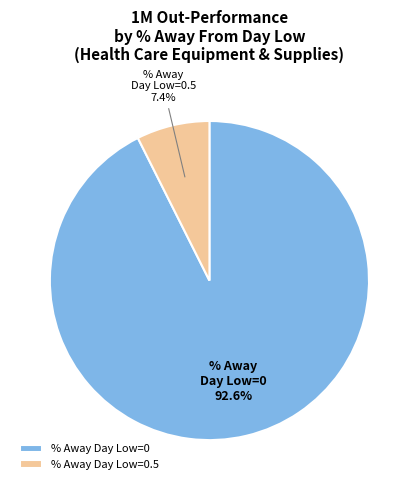

How many segments does this pie chart have?

2